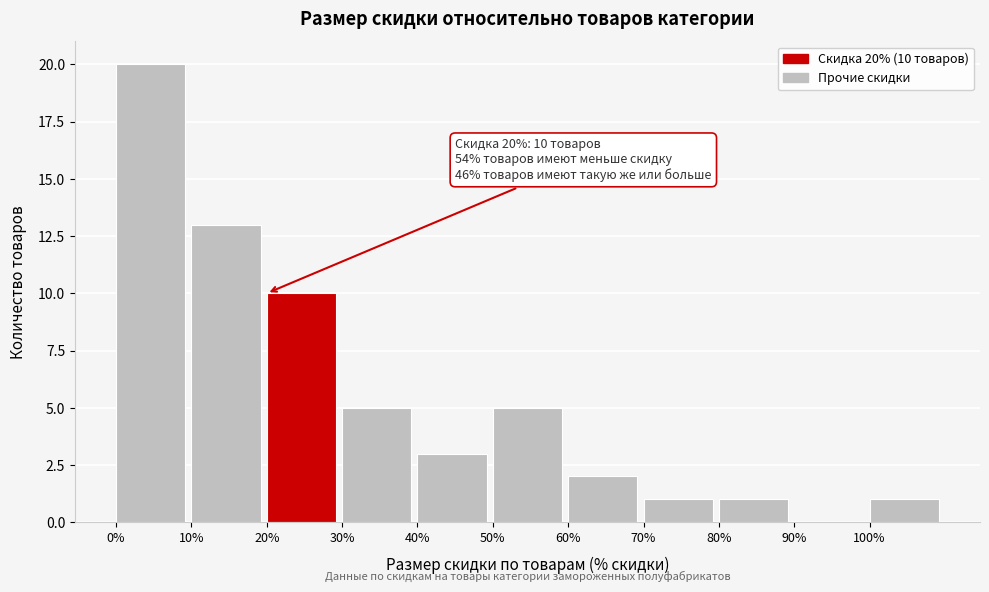

Which range on the x-axis has the tallest bar?

0 to 10